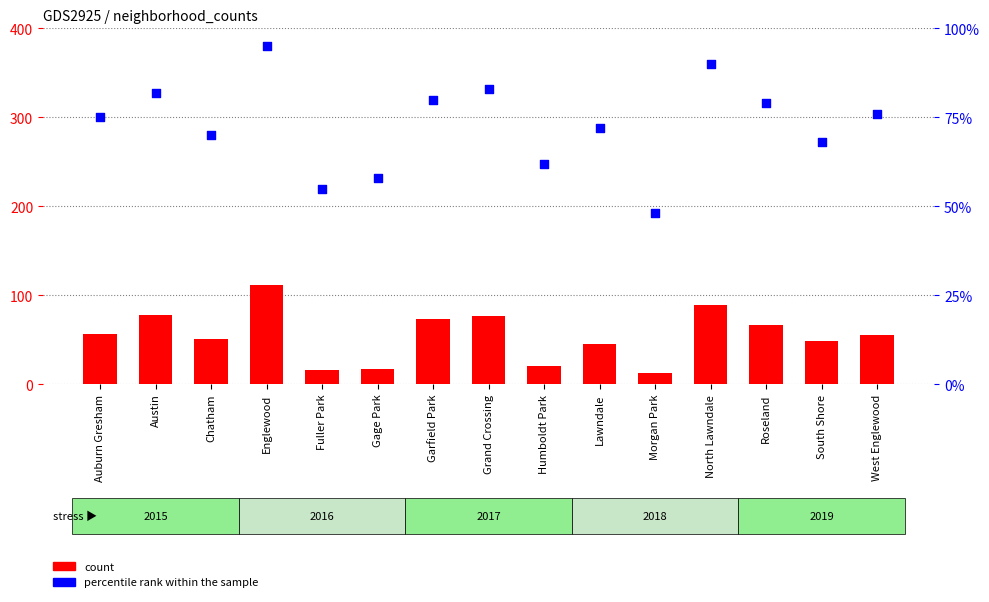

Which series has the largest total across all categories?

percentile rank within the sample